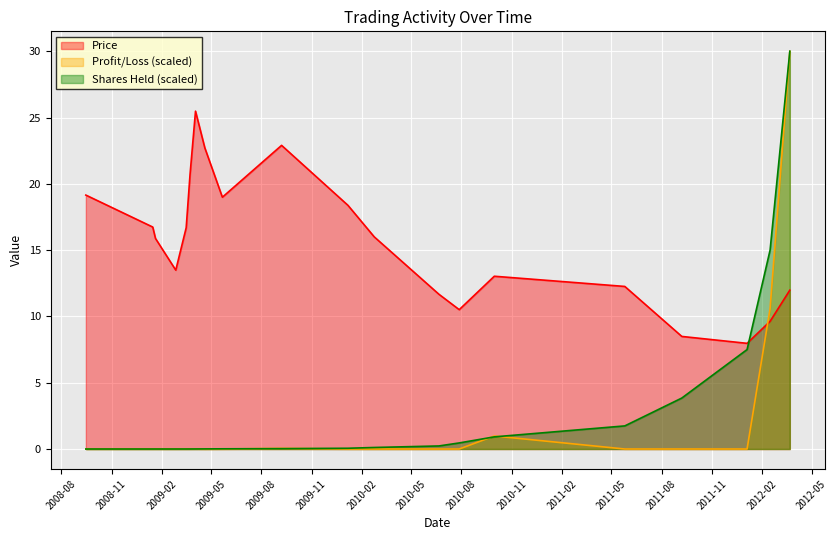

True or false: Price and Profit_Loss_B intersect in this chart.

True